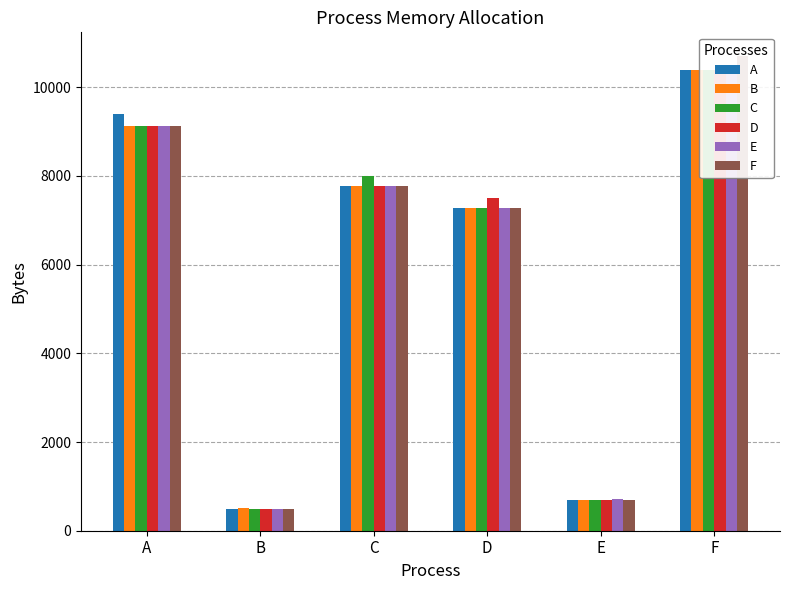

How many distinct data groups are displayed?

6